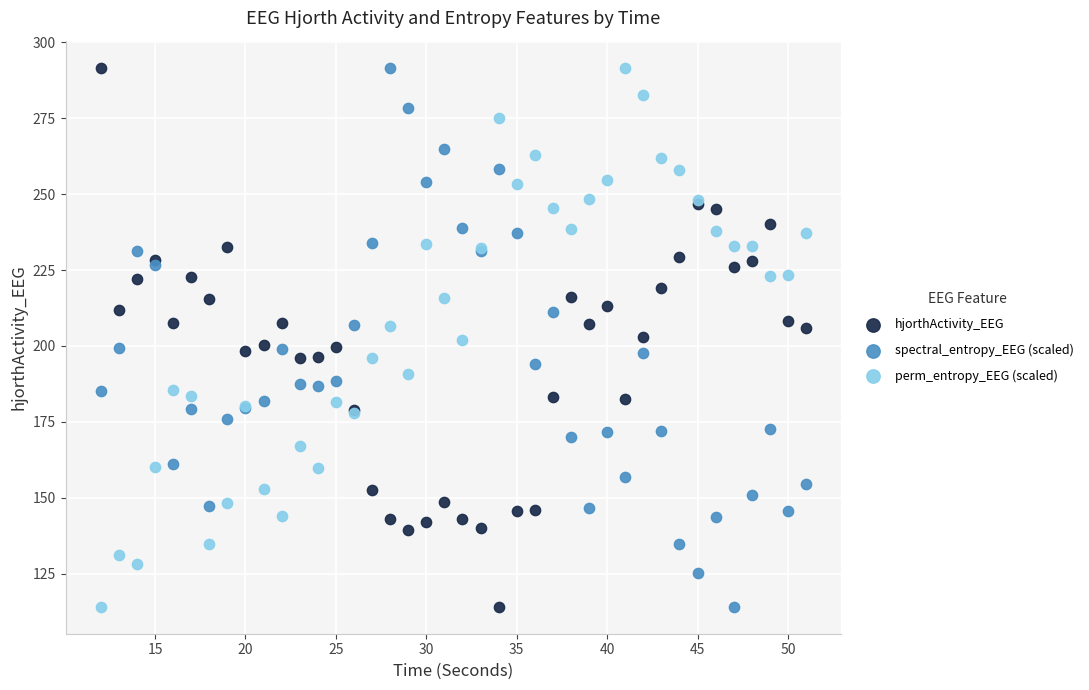

What is the X range (max minus min) for the scatter plot?

39.0